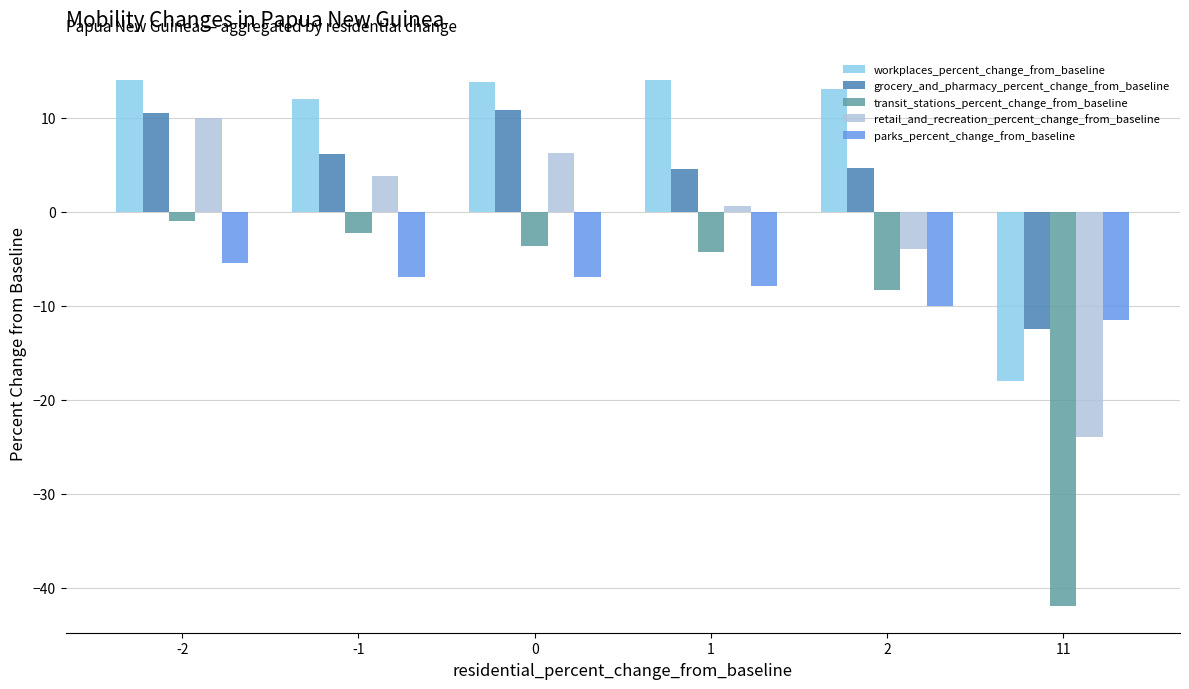

What is the total value across all series at 0?

20.3